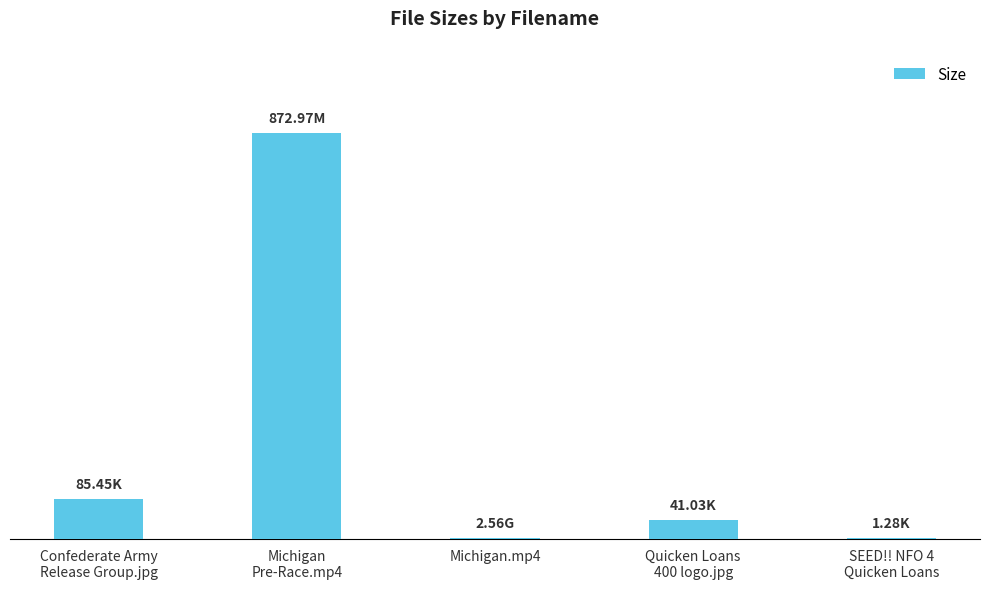

Is it true that the value at Quicken Loans
400 logo.jpg is 41.0?

True